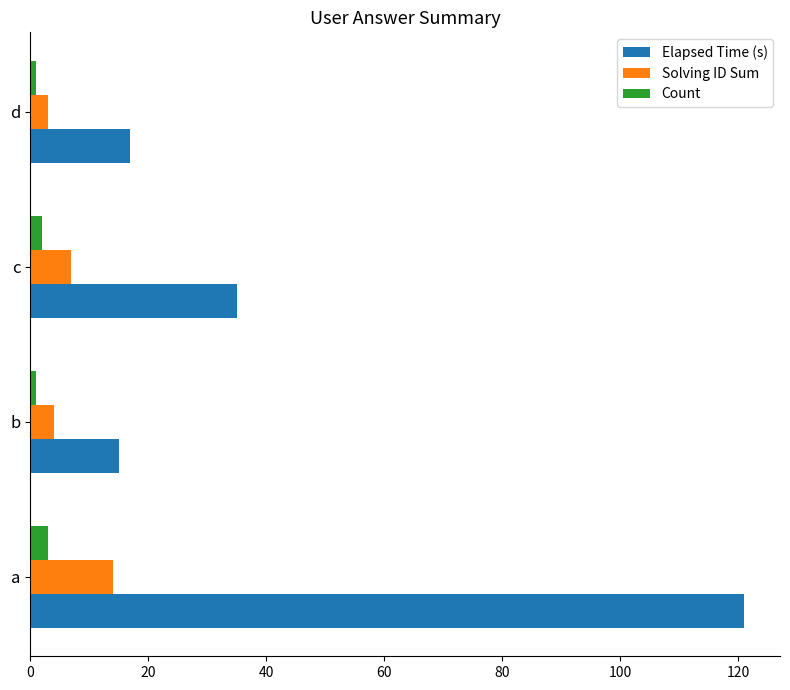

Which series has the largest range (max minus min)?

Elapsed Time (s)